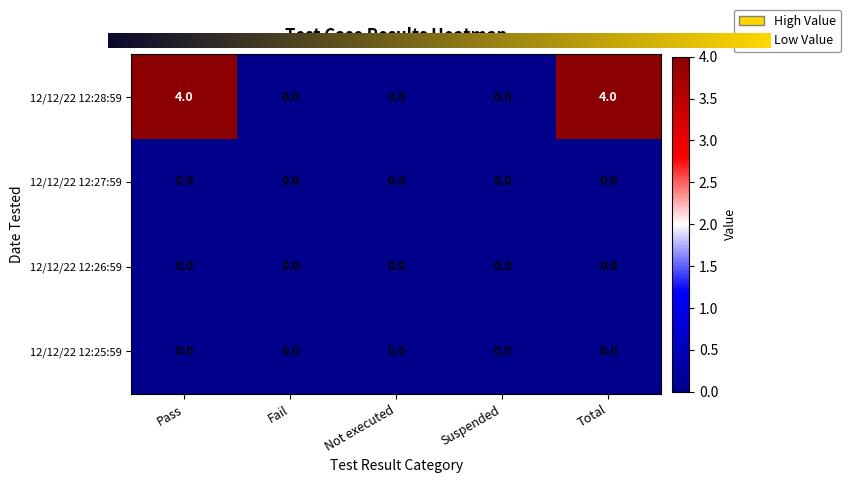

At how many categories does at least one series exceed 2?

2